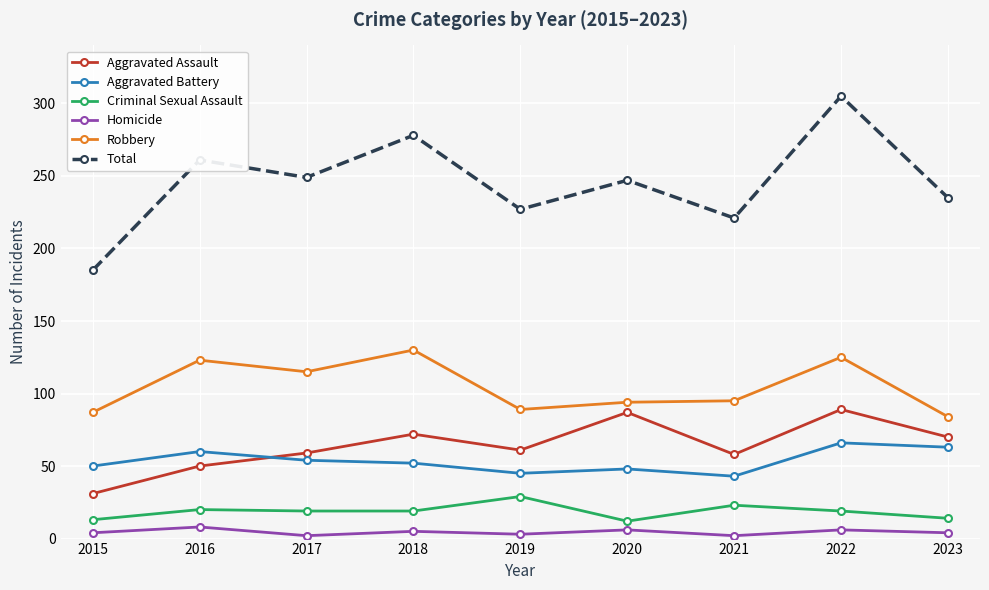

Is the value of Homicide at 2016 greater than the value of Robbery at 2018?

No